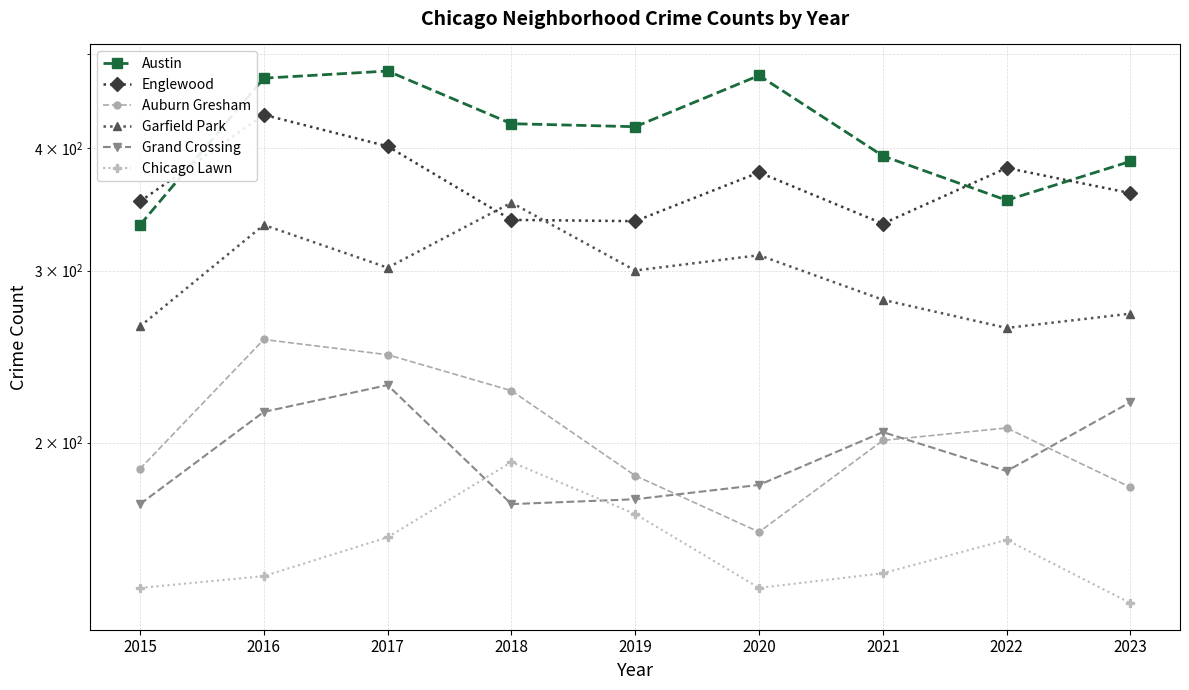

What is the difference between the highest and lowest values at 2022?

223